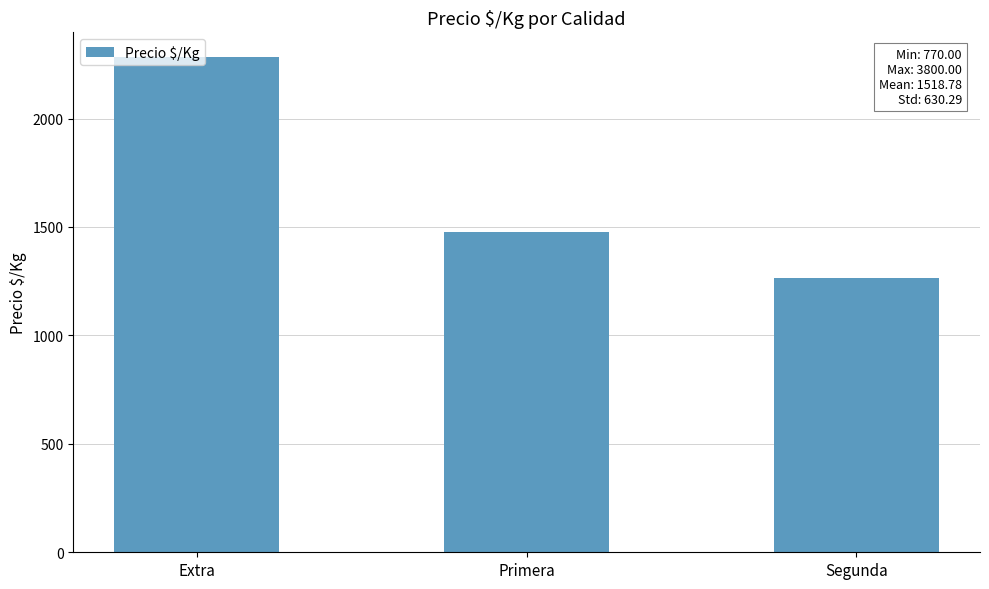

What is the label of the 1st bar from the right?

Segunda